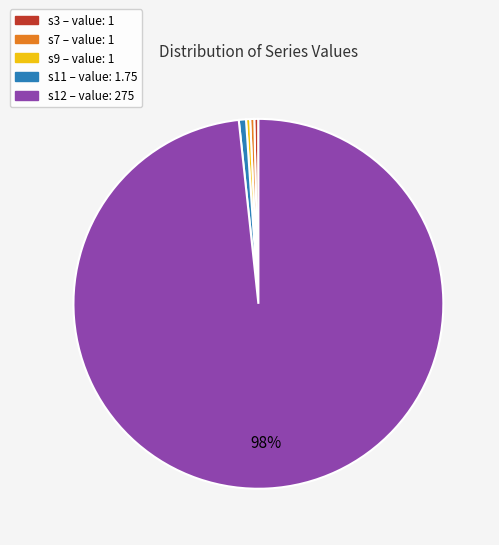

To the nearest percent, what is the average slice percentage?

20%